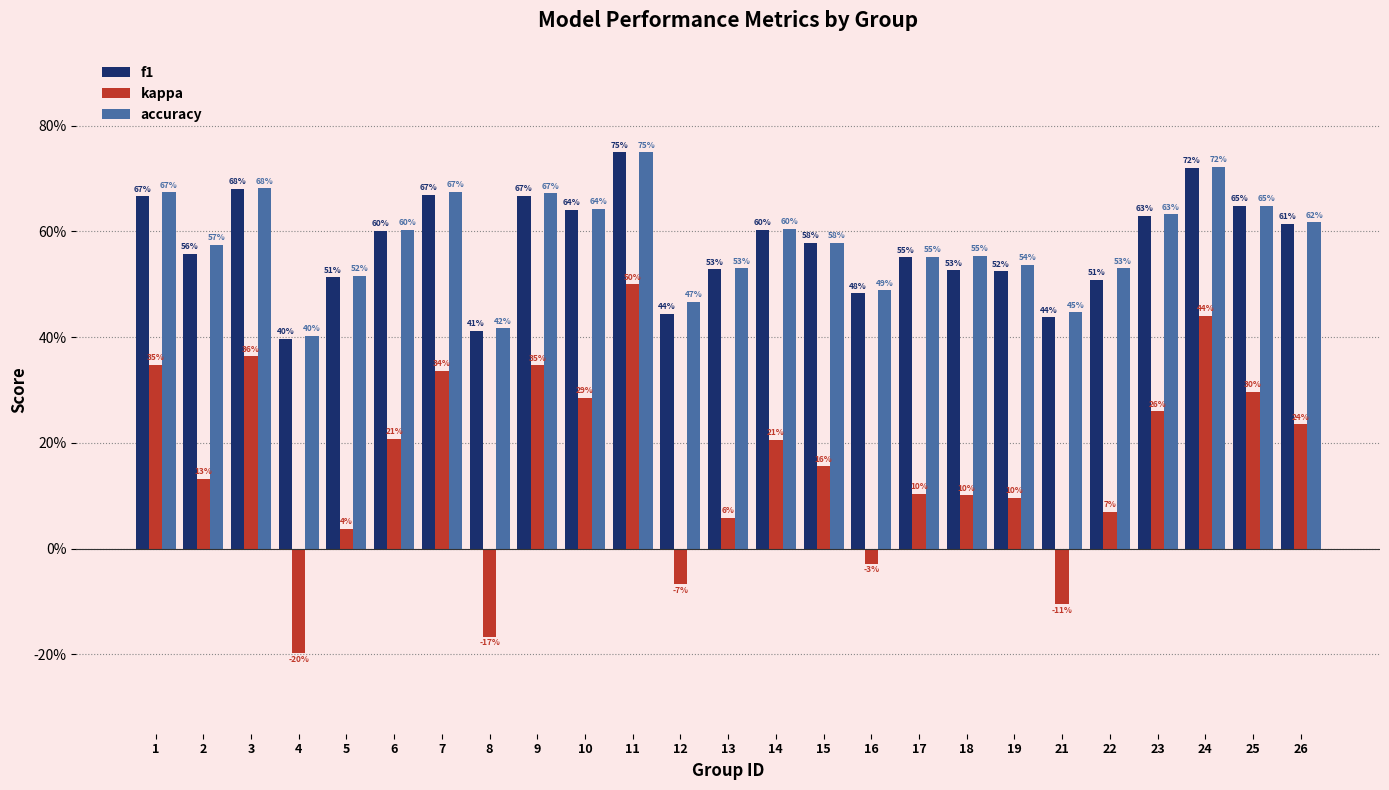

What is the difference between the maximum and second lowest values in the accuracy series?

0.3